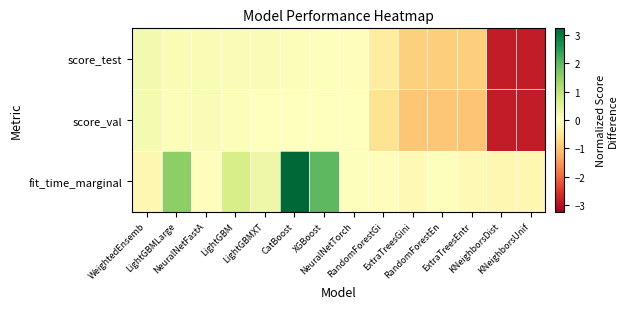

Reading left to right, extract all data points from this chart.

score_test: WeightedEnsemb=0.2	LightGBMLarge=0.1	NeuralNetFastA=0.1	LightGBM=0.1	LightGBMXT=0.1	CatBoost=0.1	XGBoost=0.0	NeuralNetTorch=-0.0	RandomForestGi=-0.4	ExtraTreesGini=-0.9	RandomForestEn=-0.9	ExtraTreesEntr=-0.9	KNeighborsDist=-2.8	KNeighborsUnif=-2.8
score_val: WeightedEnsemb=0.2	LightGBMLarge=0.1	NeuralNetFastA=0.1	LightGBM=0.1	LightGBMXT=0.0	CatBoost=-0.0	XGBoost=0.0	NeuralNetTorch=0.0	RandomForestGi=-0.6	ExtraTreesGini=-1.0	RandomForestEn=-1.0	ExtraTreesEntr=-1.0	KNeighborsDist=-2.8	KNeighborsUnif=-2.9
fit_time_marginal: WeightedEnsemb=-0.2	LightGBMLarge=1.5	NeuralNetFastA=-0.0	LightGBM=0.7	LightGBMXT=0.3	CatBoost=3.2	XGBoost=2.0	NeuralNetTorch=0.0	RandomForestGi=-0.0	ExtraTreesGini=-0.1	RandomForestEn=0.0	ExtraTreesEntr=-0.1	KNeighborsDist=-0.2	KNeighborsUnif=-0.2